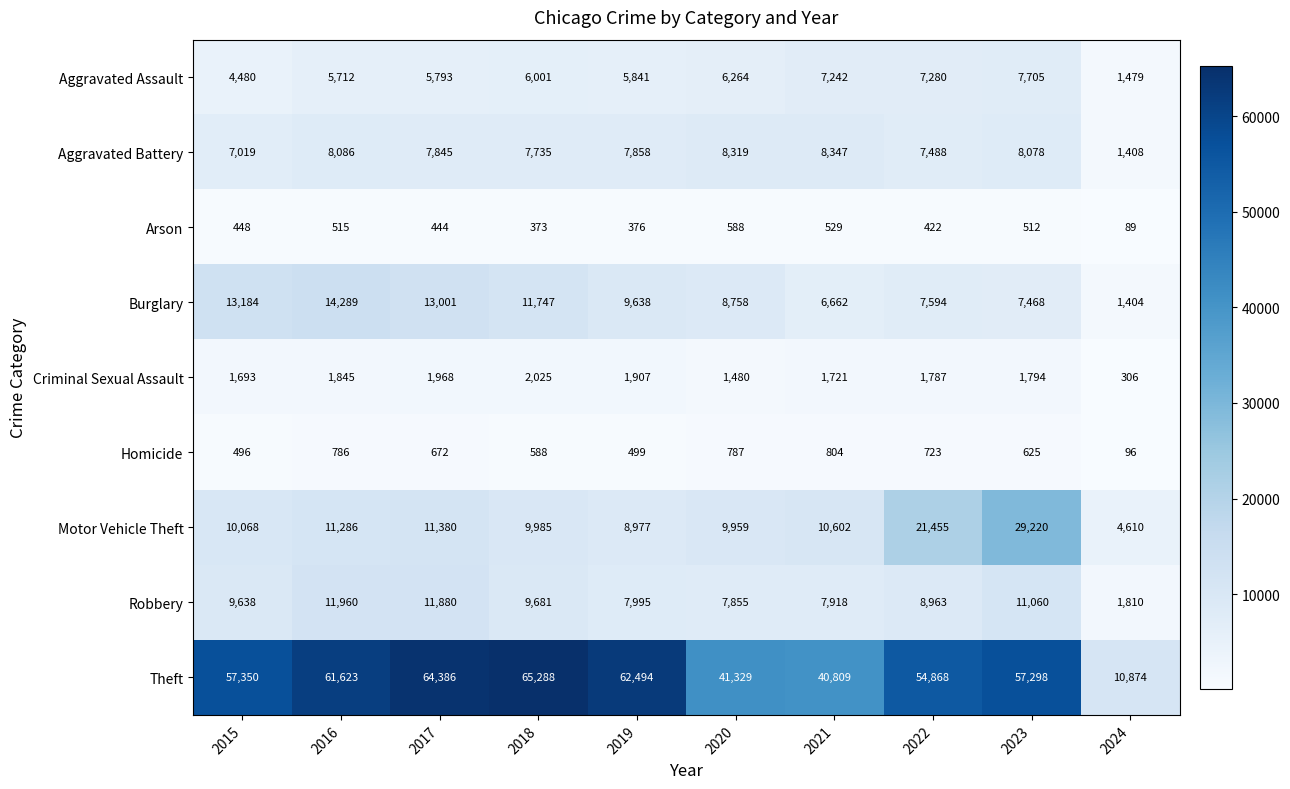

Which category has the highest value across all series?

2018